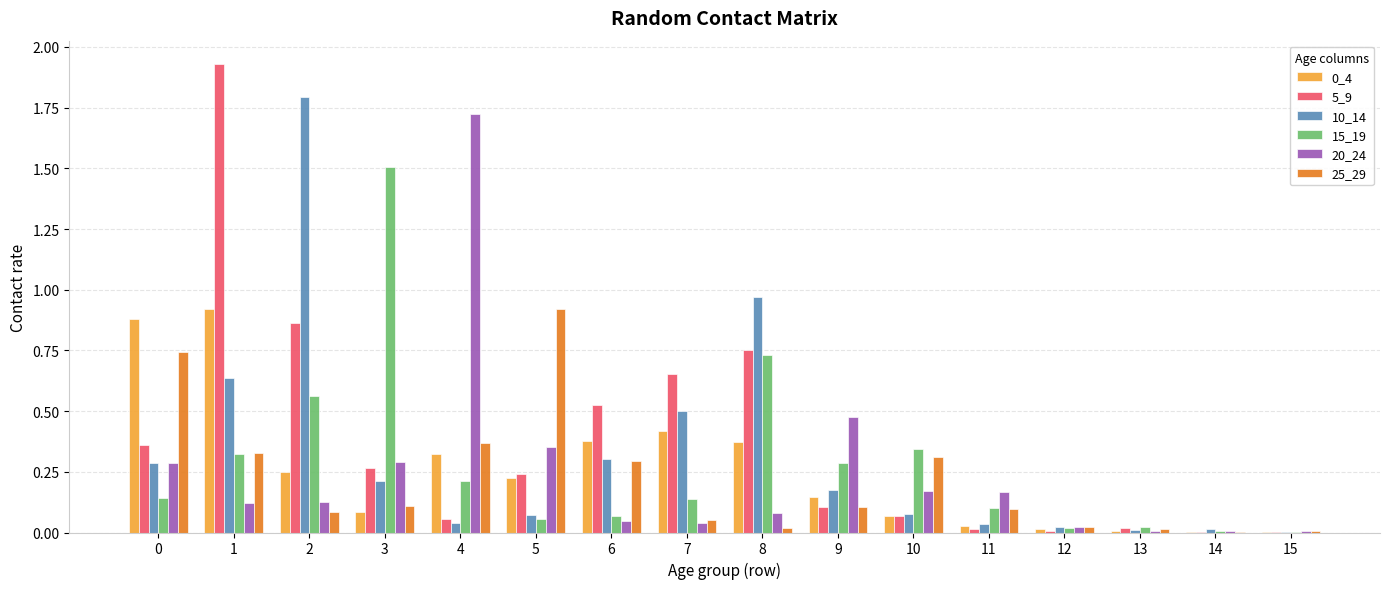

Is the value of 20_24 at 7 greater than the value of 25_29 at 10?

No